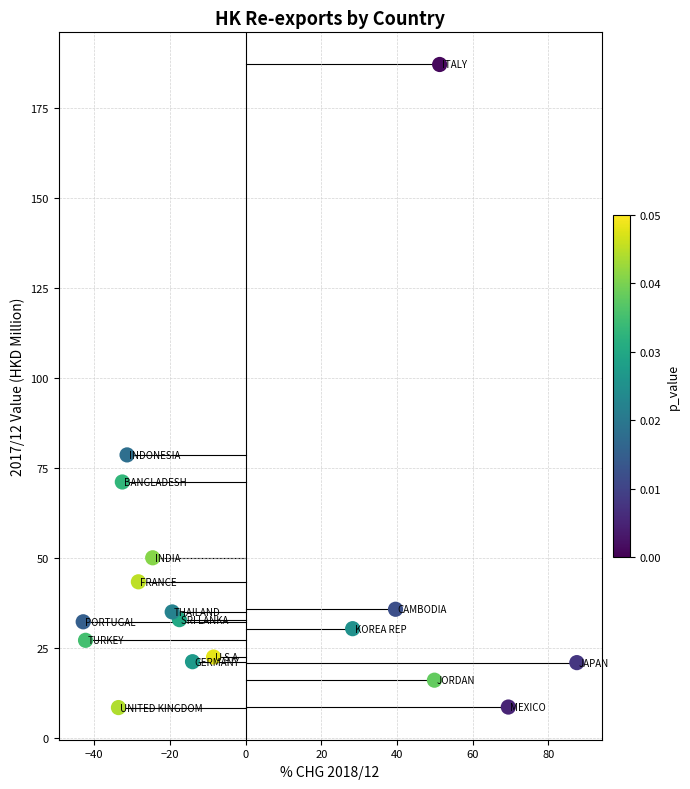

What Y value in the scatter plot is closest to 97?

78.6